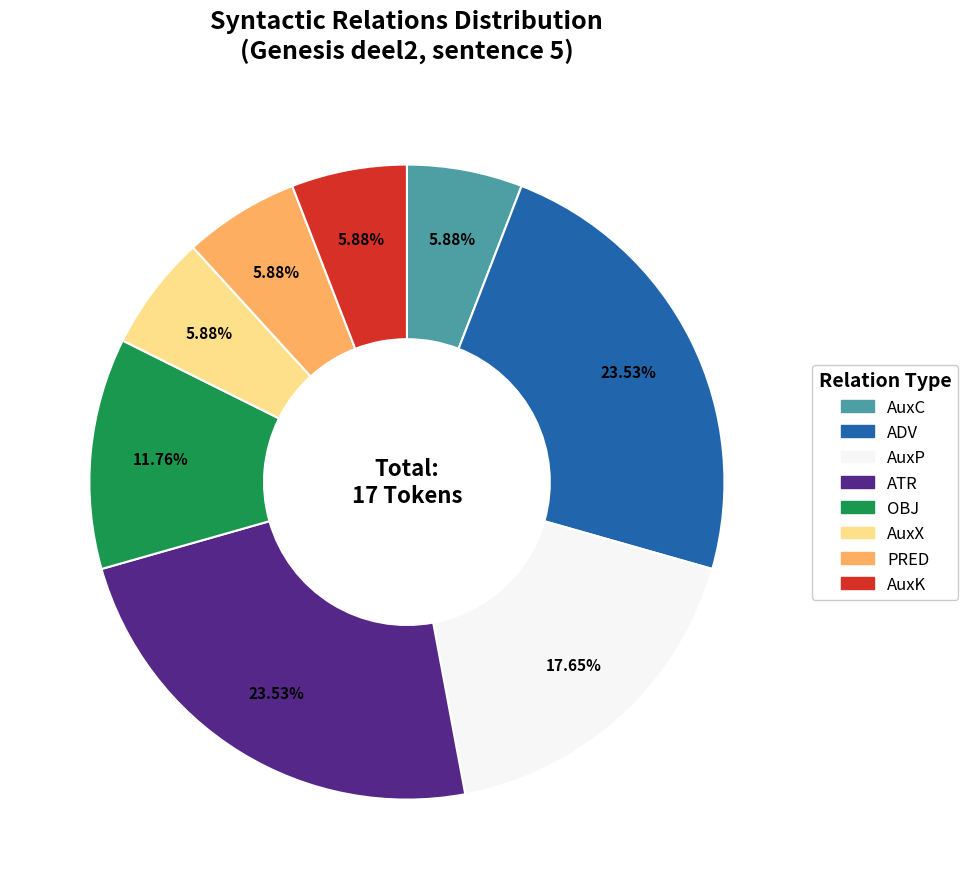

What is the total percentage of AuxC and AuxK?

11.8%